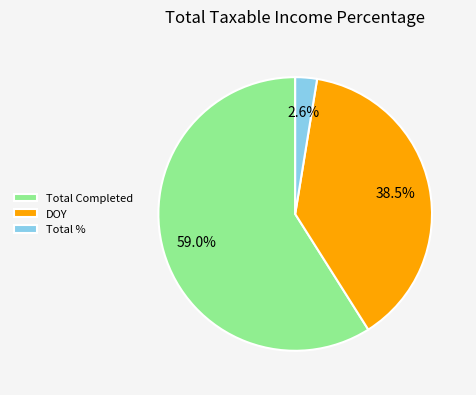

What portion of the pie excludes DOY?

61.5%